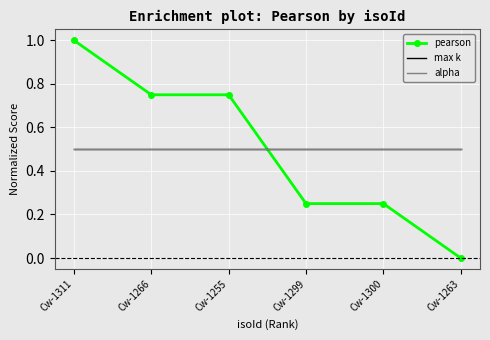

What is the lowest value of the alpha series?

0.5